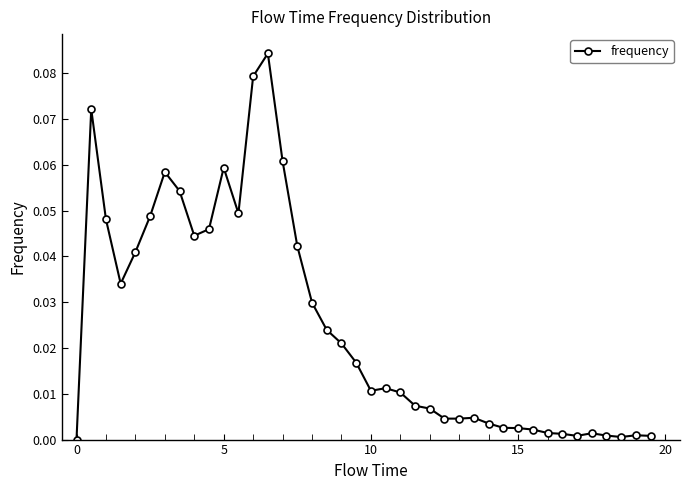

Is this an area chart (filled region under the line)?

No